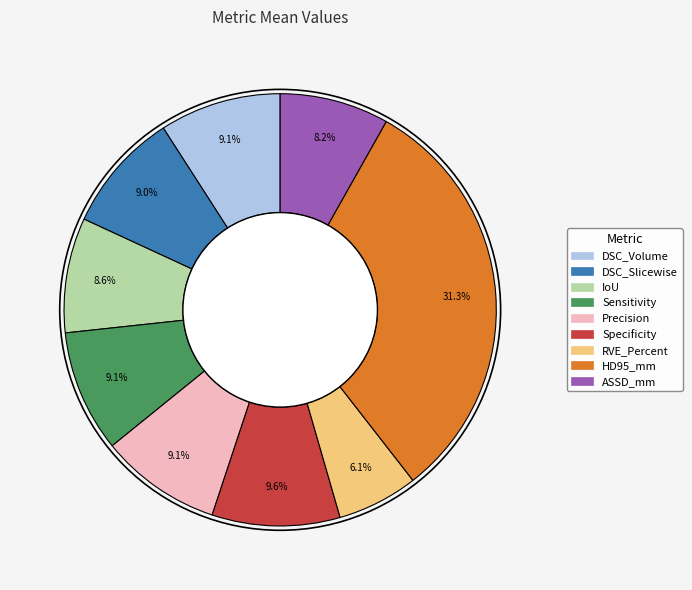

Combined, do IoU and RVE_Percent account for over 50%?

No